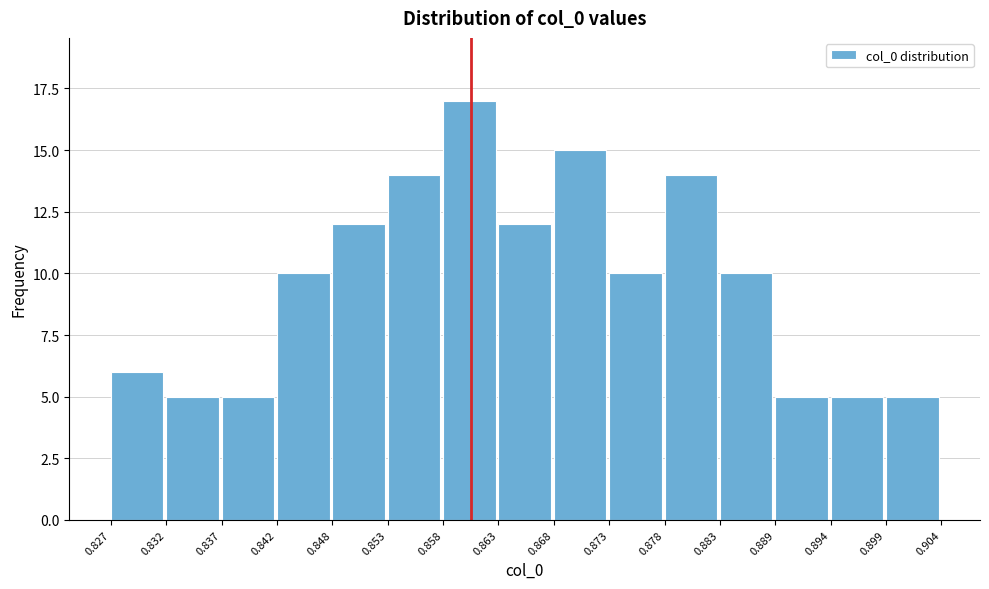

Reading left to right, transcribe this chart: for each bar, give the range it covers on the x-axis and its height. The values are not printed on the chart, so give them approximately, as read against the axis.

0.827 to 0.832: 6
0.832 to 0.837: 5
0.837 to 0.842: 5
0.842 to 0.848: 10
0.848 to 0.853: 12
0.853 to 0.858: 14
0.858 to 0.863: 17
0.863 to 0.868: 12
0.868 to 0.873: 15
0.873 to 0.878: 10
0.878 to 0.883: 14
0.883 to 0.889: 10
0.889 to 0.894: 5
0.894 to 0.899: 5
0.899 to 0.904: 5